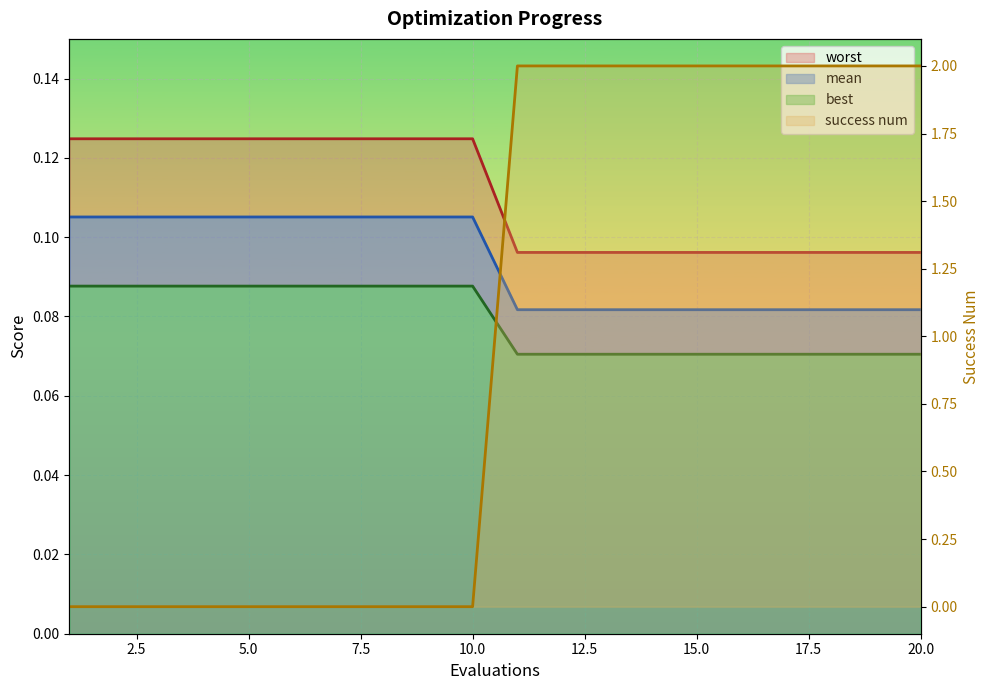

Which has a higher value, 7 or 6?

7